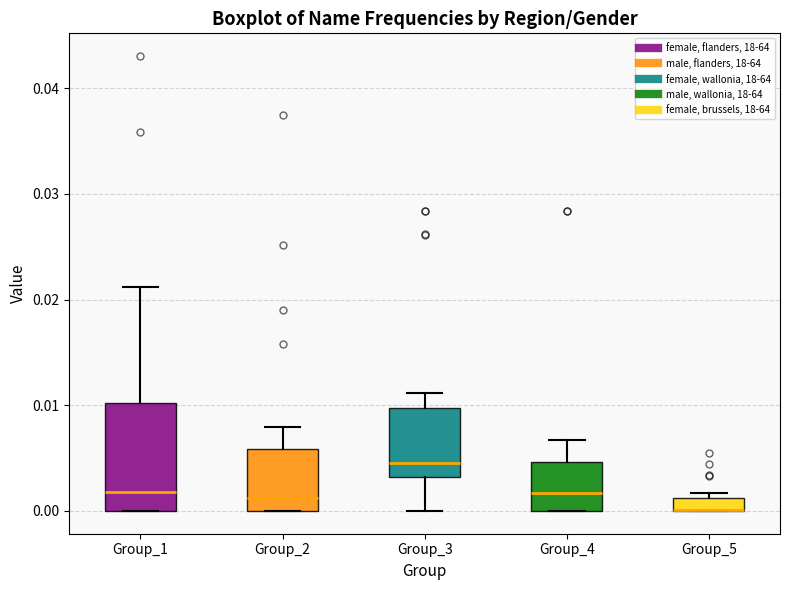

Where does the median line of the box for Group_2 sit on the y-axis? The values are not printed on the chart, so give them approximately, as read against the axis.

0.001